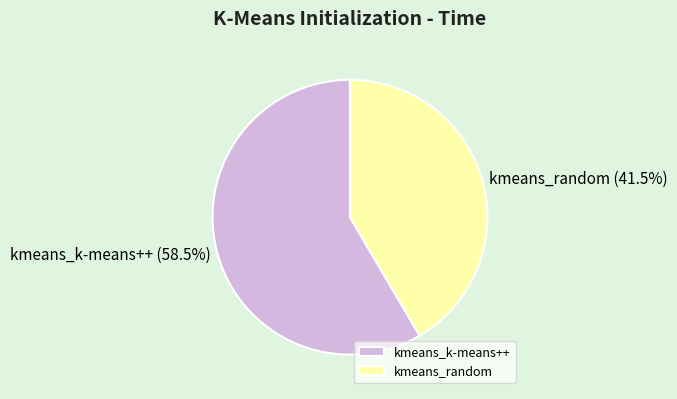

To the nearest percent, what is the difference between the largest and smallest slice percentages?

17%